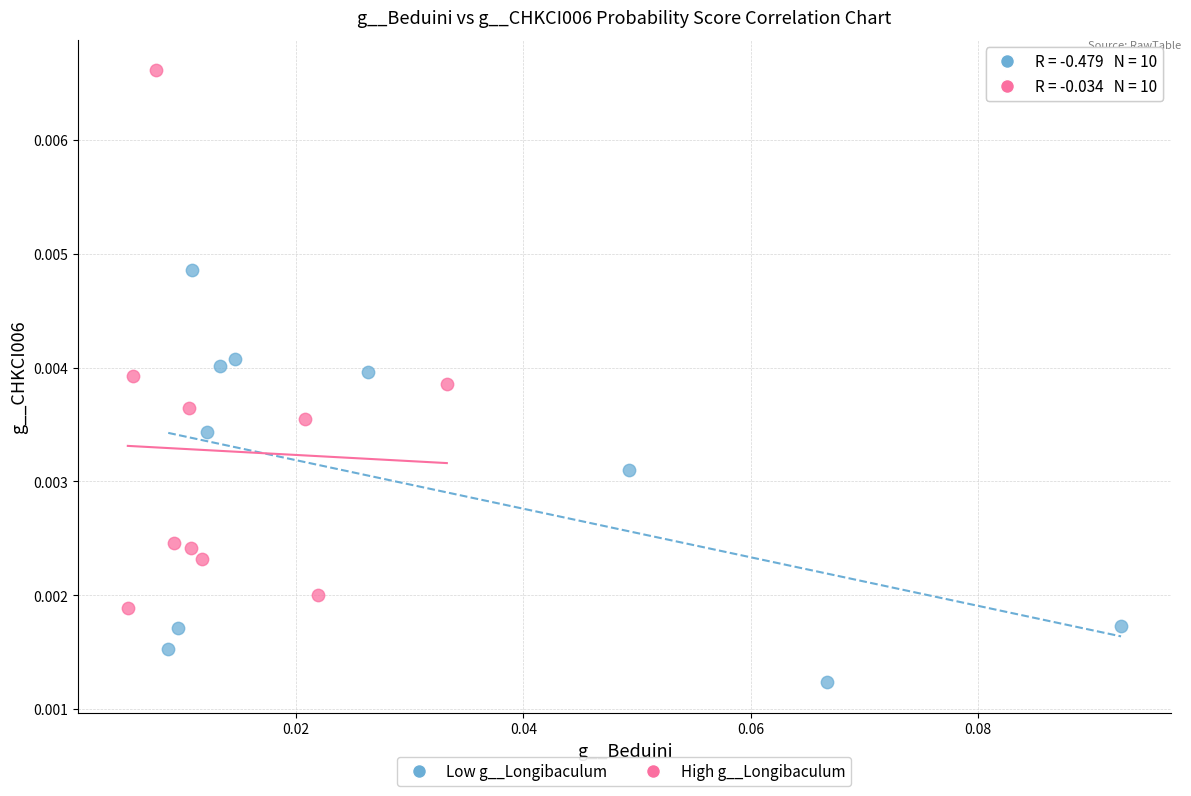

Which series has the largest Y range (max minus min)?

High g__Longibaculum